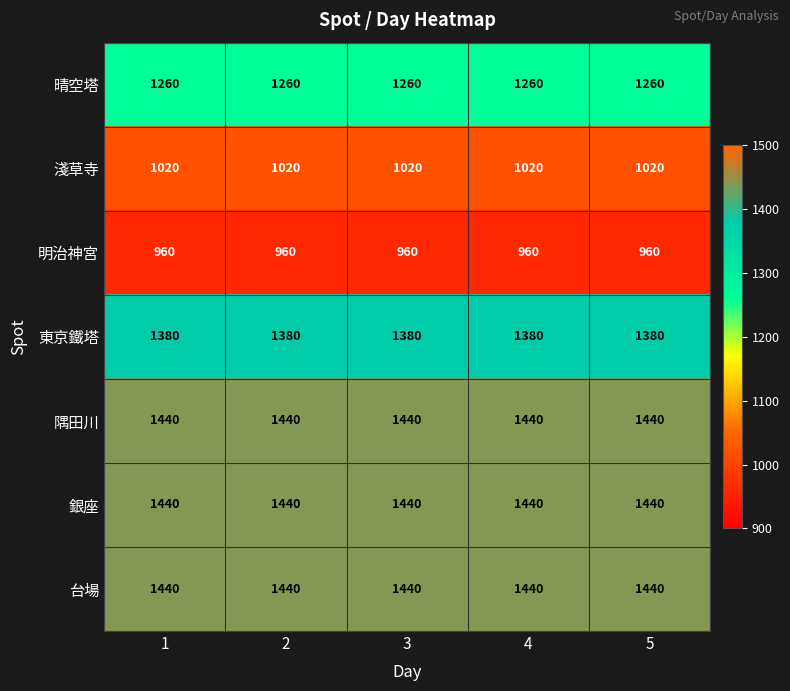

What is the spread (max minus min) of values at 4?

480